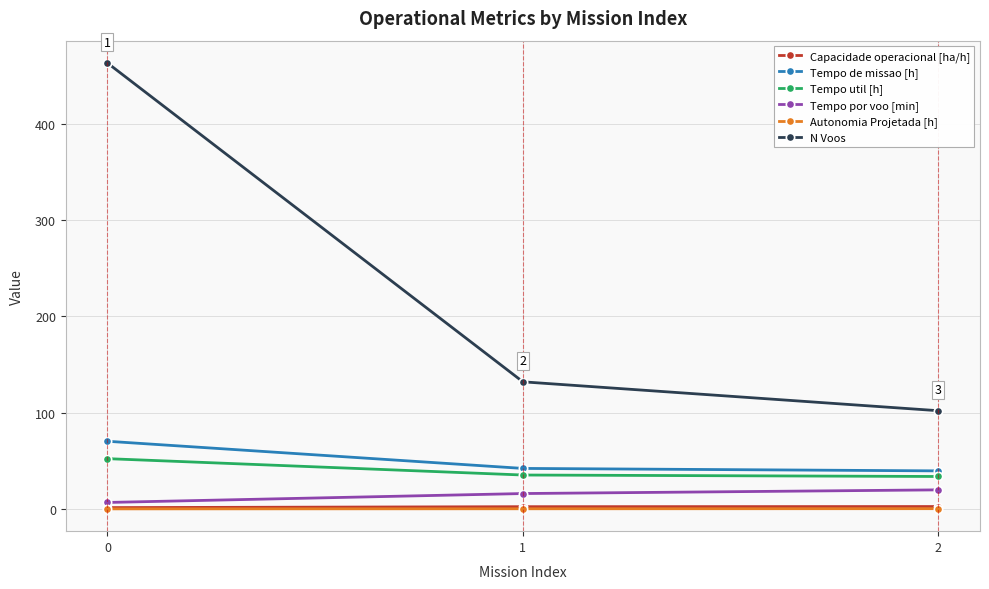

Rank the categories by N Voos value from lowest to highest.

2, 1, 0